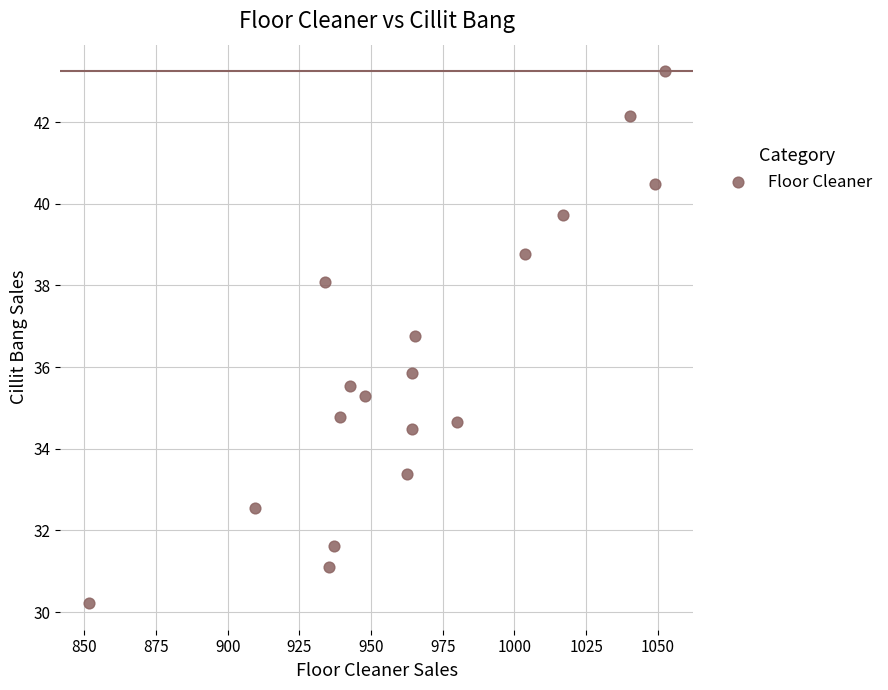

What is the range of Y values (max minus min)?

13.0